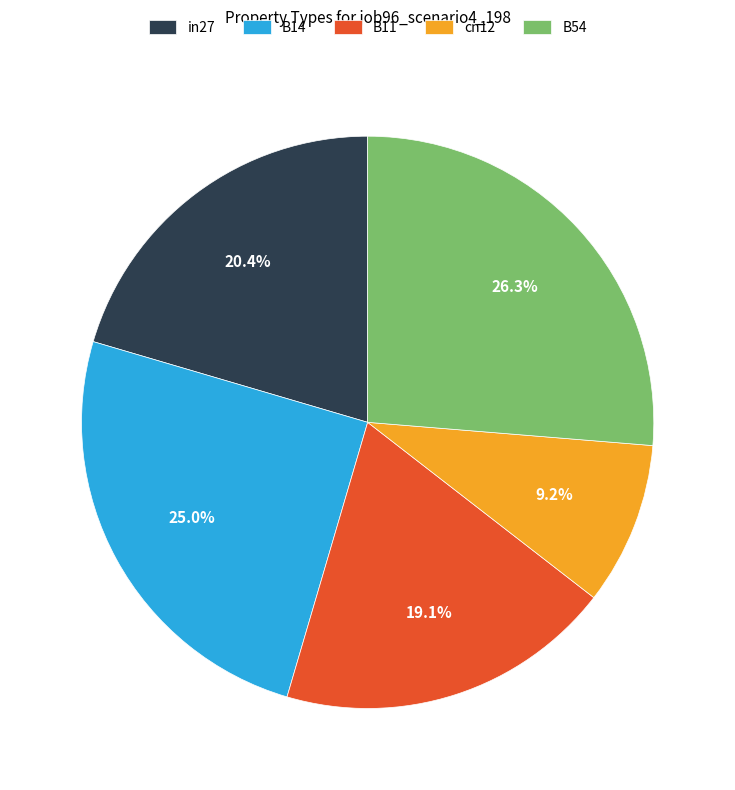

Which has a higher value, in27 or B14?

B14